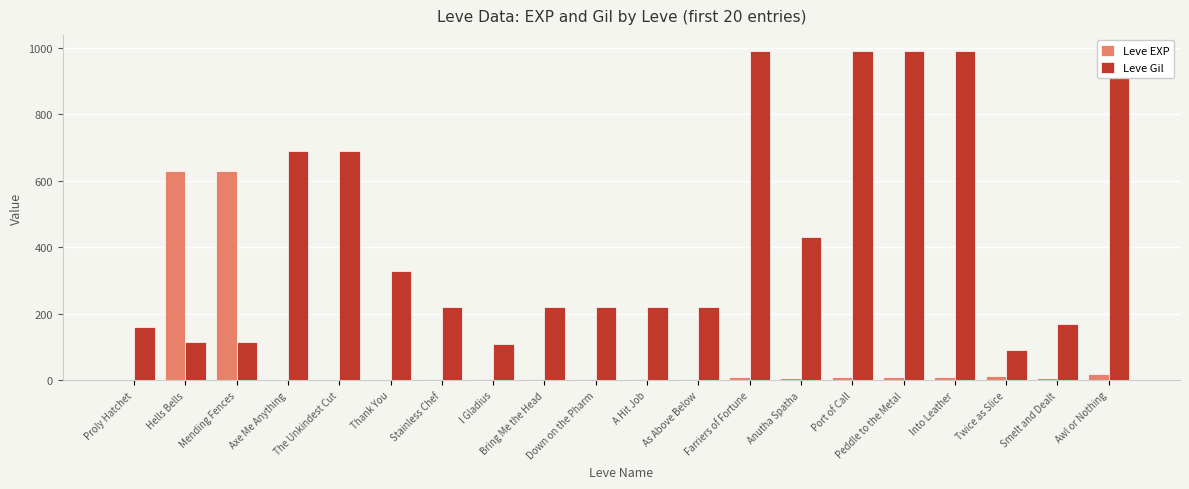

Between The Unkindest Cut and Port of Call, which series saw the biggest shift?

Leve Gil